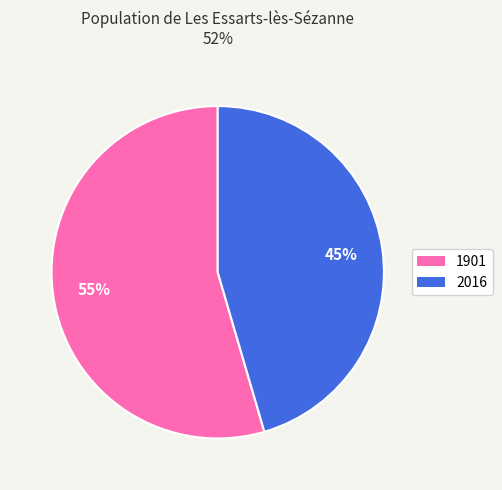

Rank the categories by value from highest to lowest.

1901, 2016